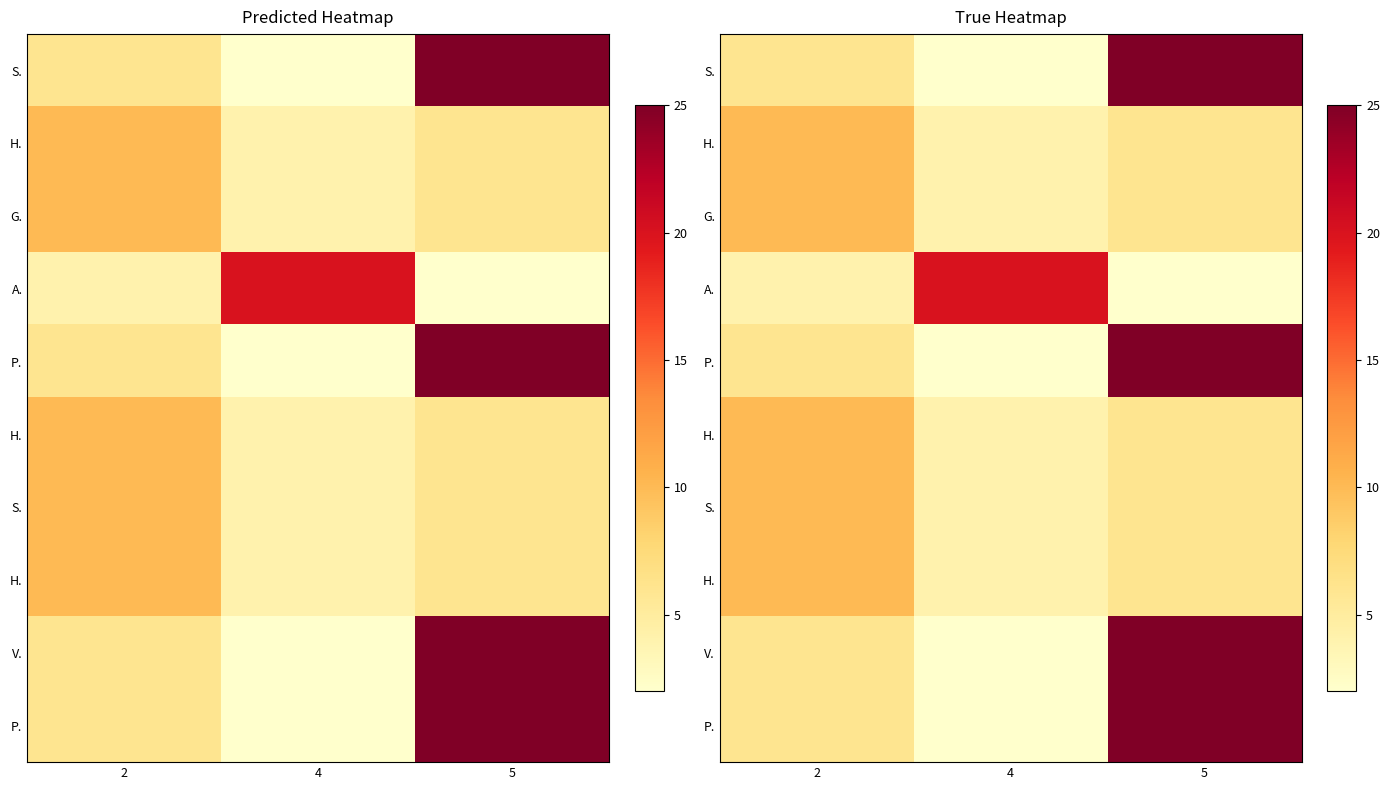

What is the difference between the highest and lowest values at 4?

18